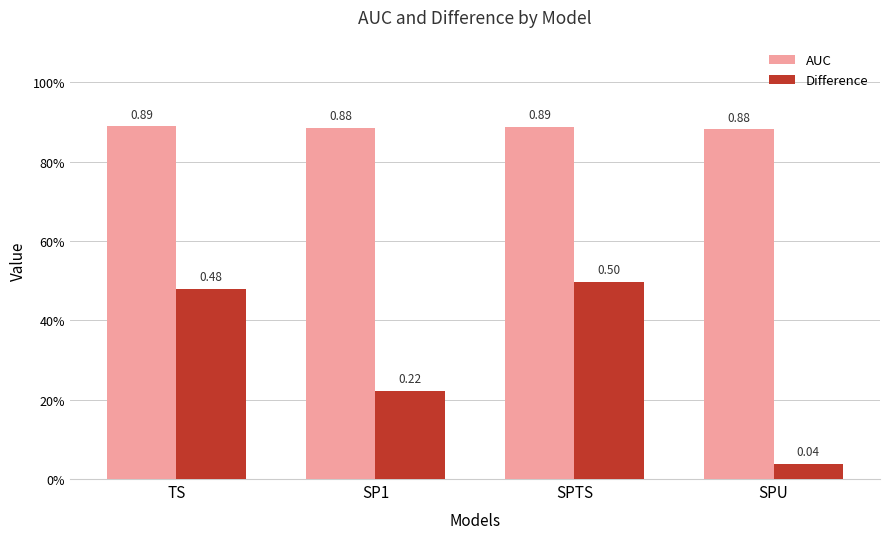

What is the value of the Difference bar at the 3rd from the left?

0.5